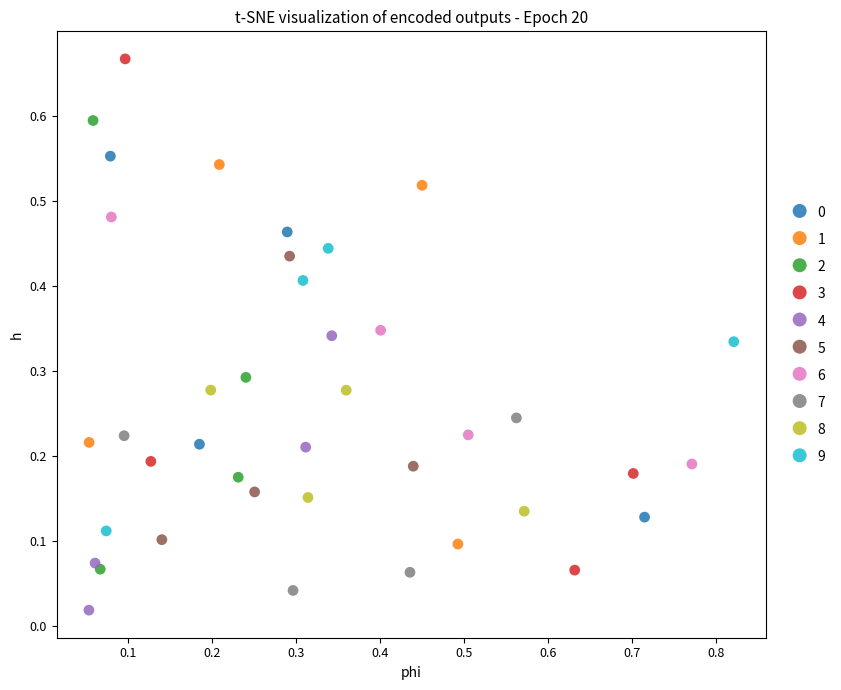

Which series reaches the maximum Y coordinate?

3